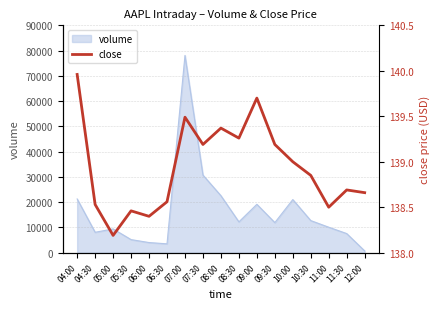

List the labels in order of value, smallest first.

05:00, 06:00, 05:30, 11:00, 04:30, 06:30, 12:00, 11:30, 10:30, 10:00, 07:30, 09:30, 08:30, 08:00, 07:00, 09:00, 04:00